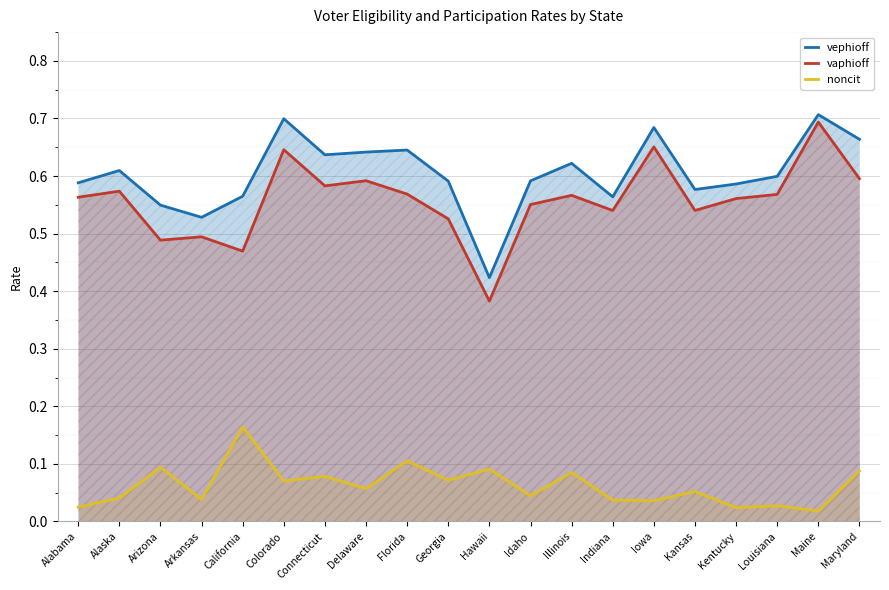

What position from the right is Arizona?

18